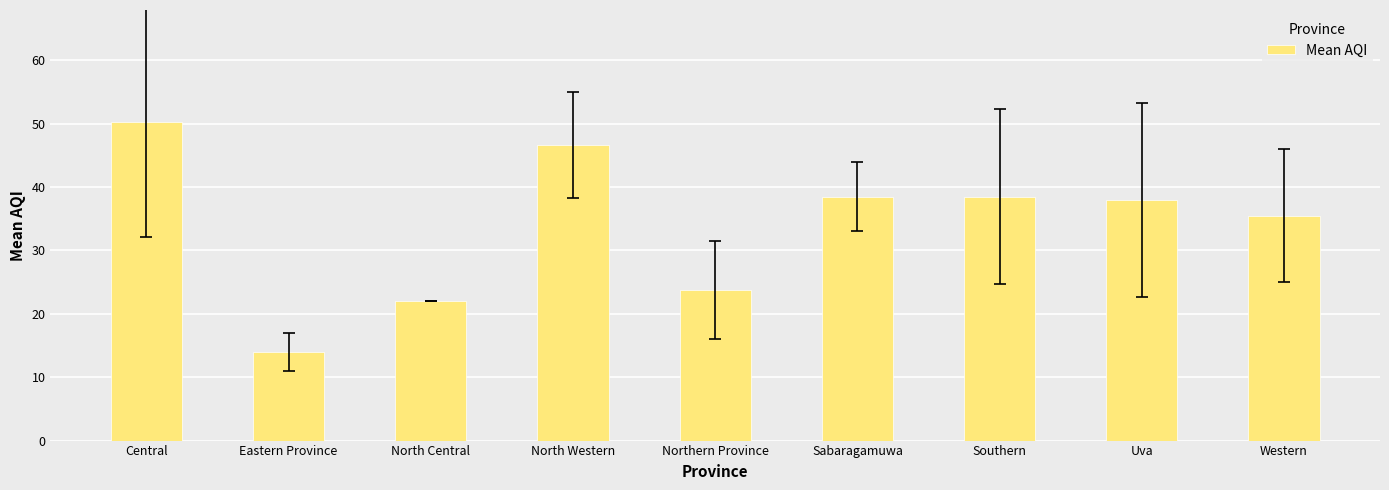

What is the label of the 3rd bar from the right?

Southern